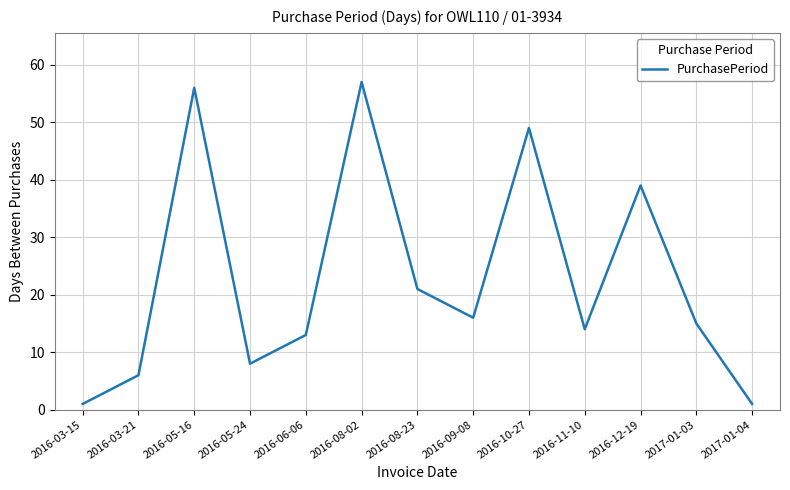

What is the sum of the values at 2016-05-16 and 2016-08-23?

77